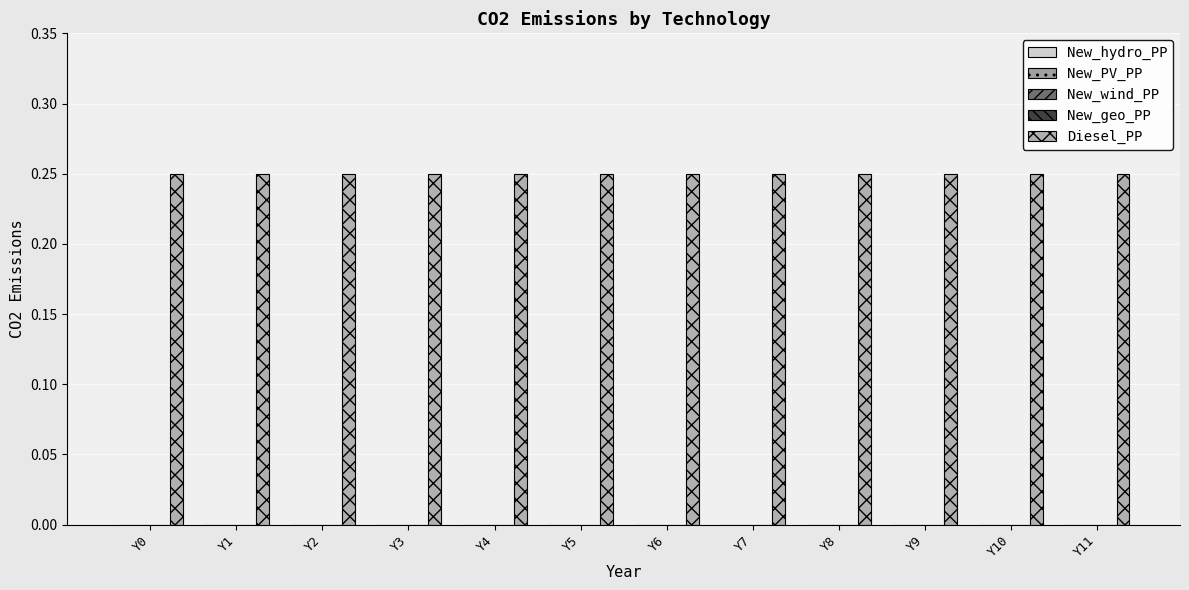

Rank the series by their maximum value, from lowest to highest.

New_hydro_PP, New_PV_PP, New_wind_PP, New_geo_PP, Diesel_PP